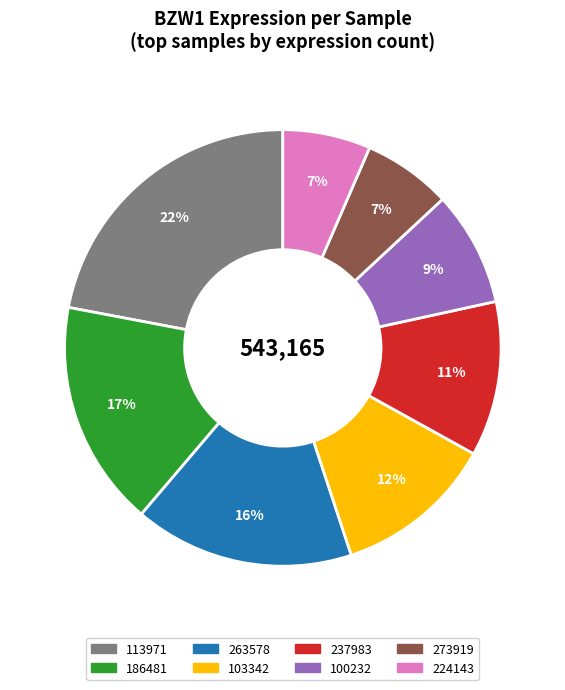

Does any single category account for the majority?

No